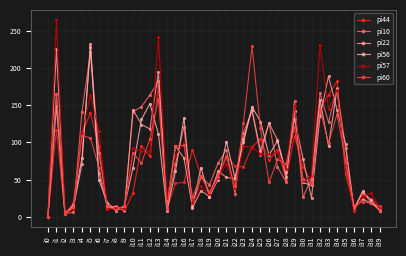

Rank the series at i10 from lowest to highest value.

pi44, pi56, pi60, pi57, pi10, pi22